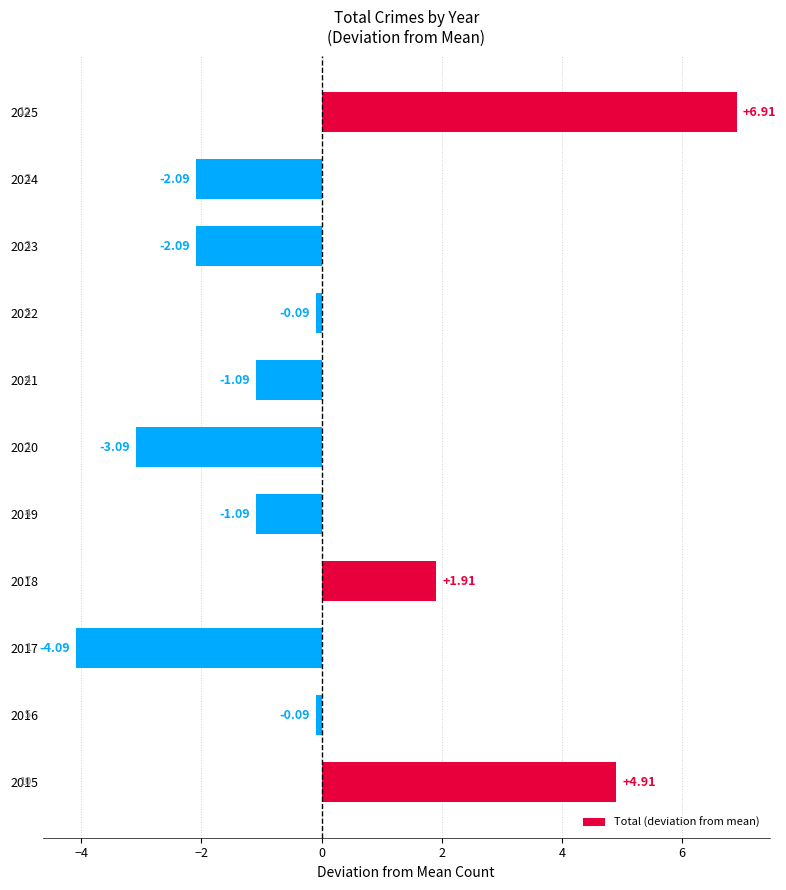

What is the change in value from 2016 to 2025?

+7.0